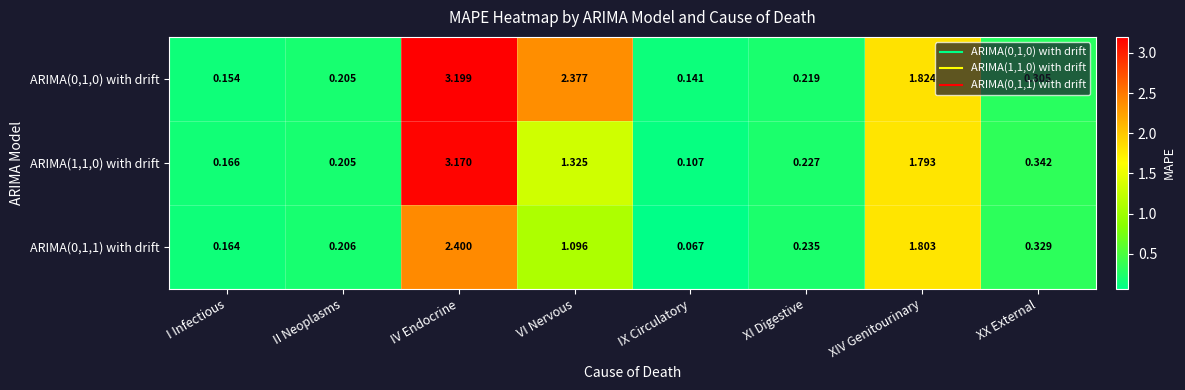

List the series in order of their overall mean, highest first.

ARIMA(0,1,0) with drift, ARIMA(1,1,0) with drift, ARIMA(0,1,1) with drift